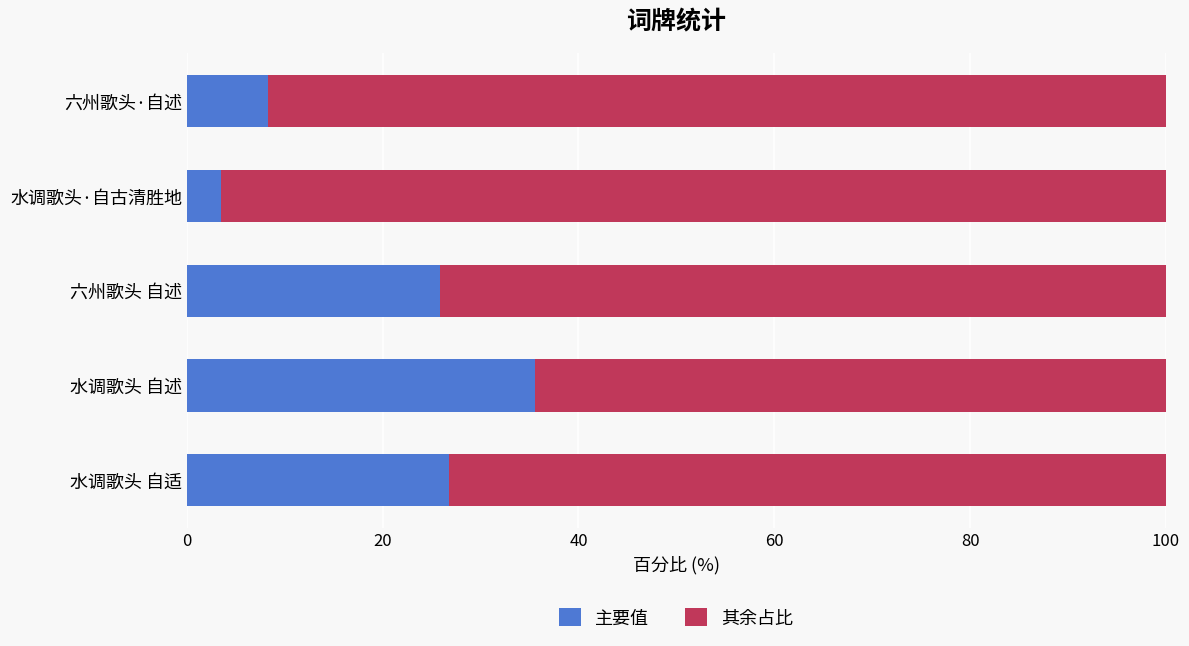

The value of 主要值 at 水调歌头 自适 is 9.5. True or false?

False